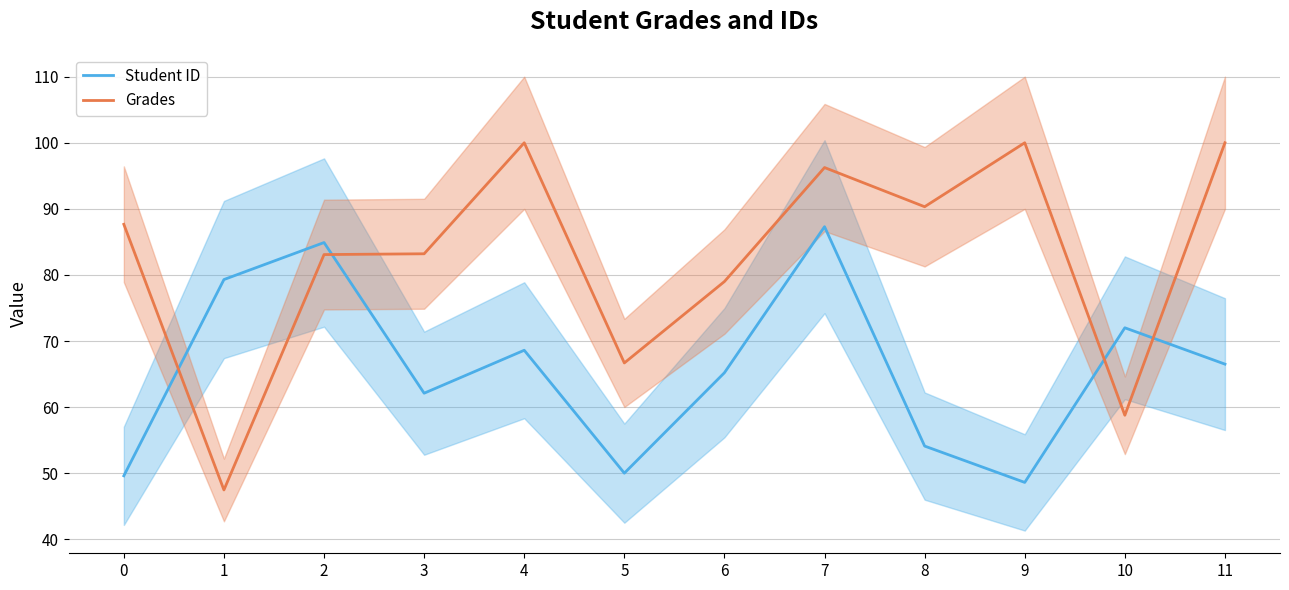

How many lines are shown in the chart?

2